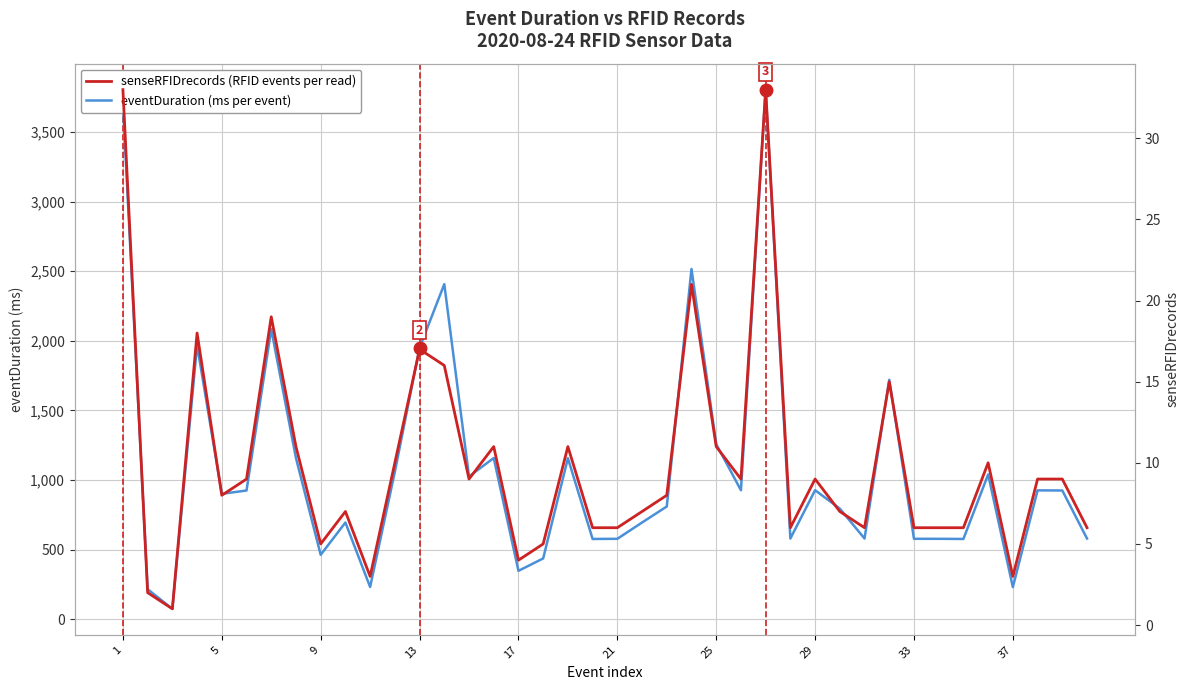

How many interior local valleys does the senseRFIDrecords series have?

10